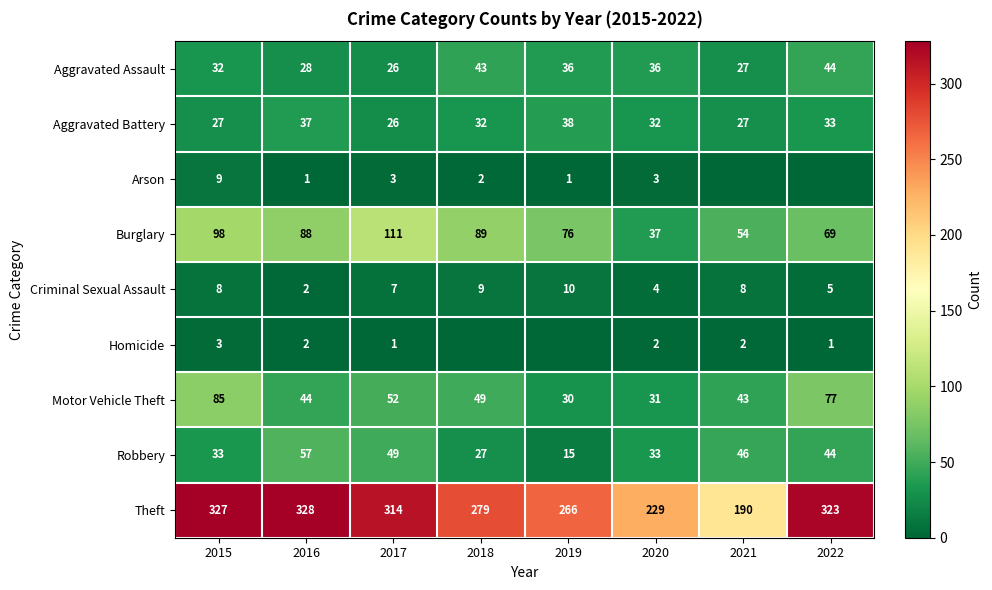

What is the total value across all series at 2020?

407